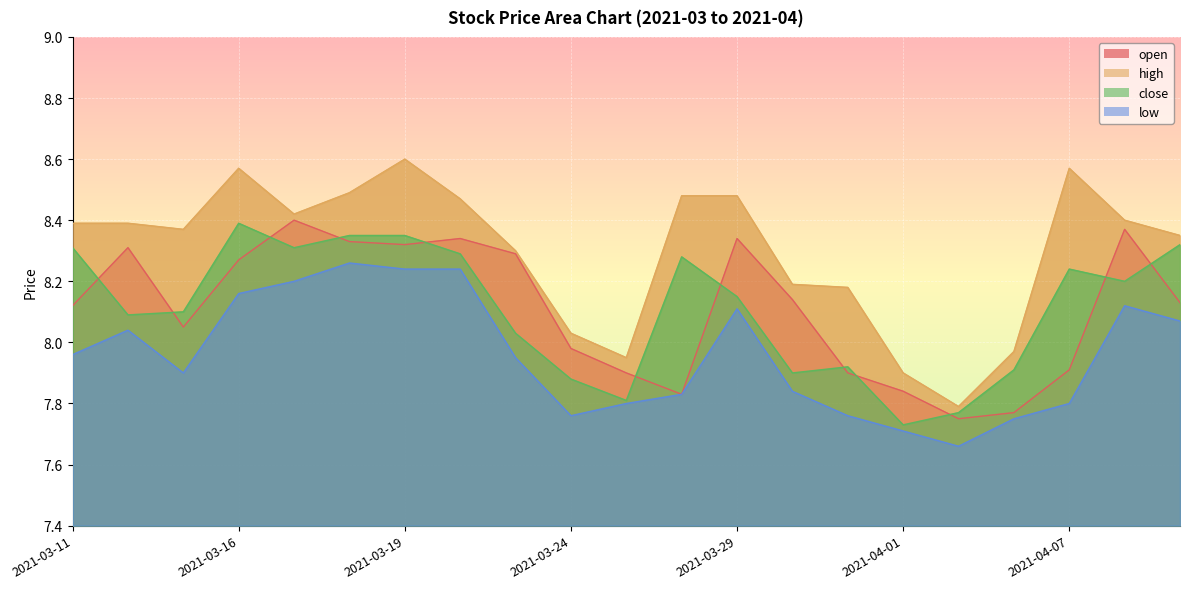

How many interior local peaks does the close series have?

4